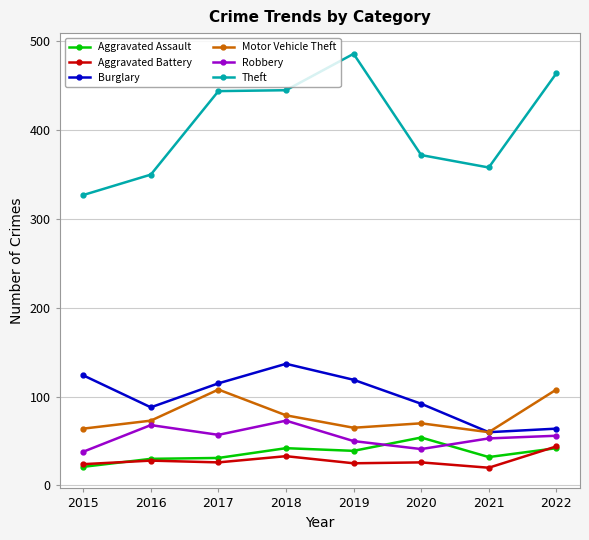

Between 2019 and 2020, which series saw the biggest shift?

Theft